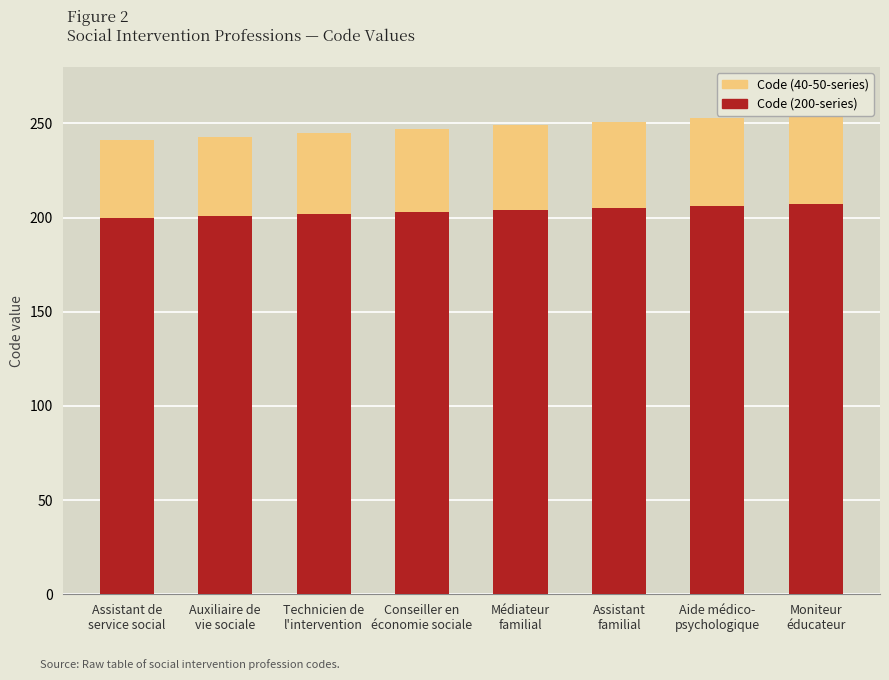

What is the lowest value of the Code (200-series) series?

200